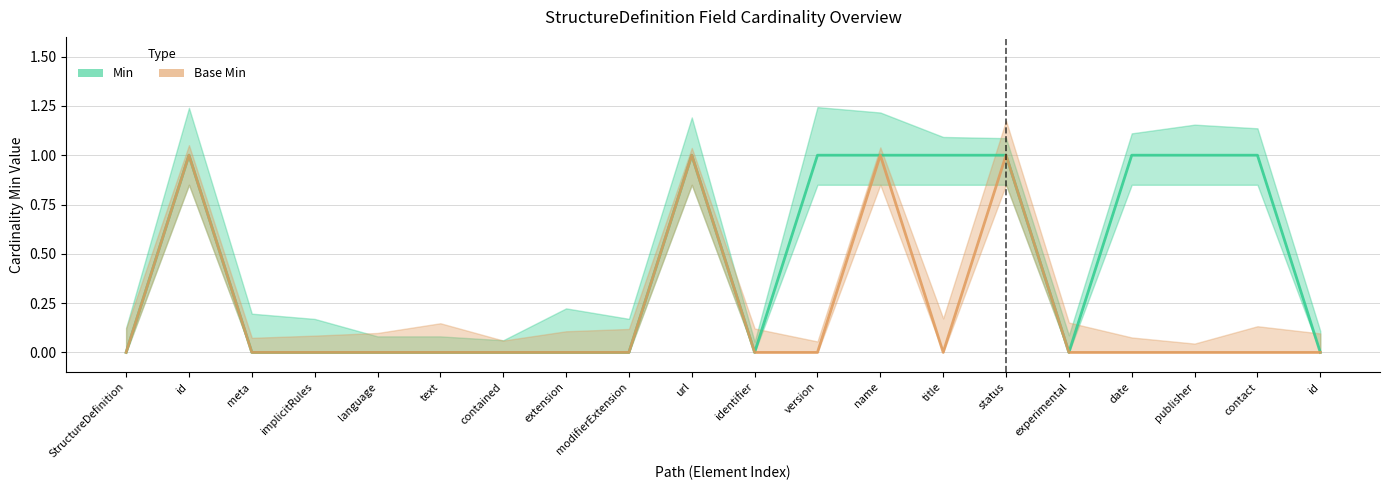

At which category is the sum across all series the highest?

id